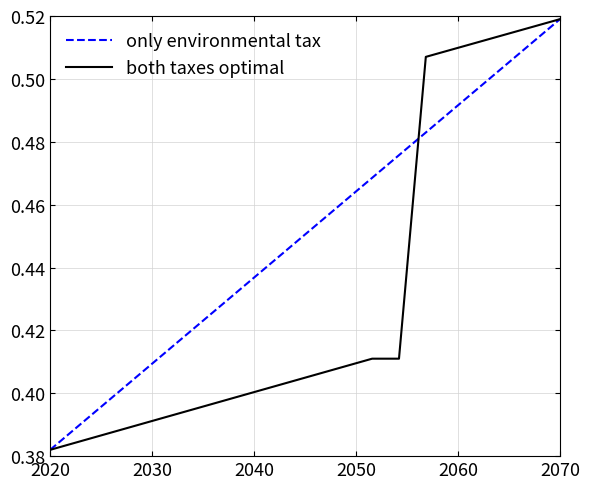

List the series in order of their overall mean, lowest first.

both taxes optimal, only environmental tax